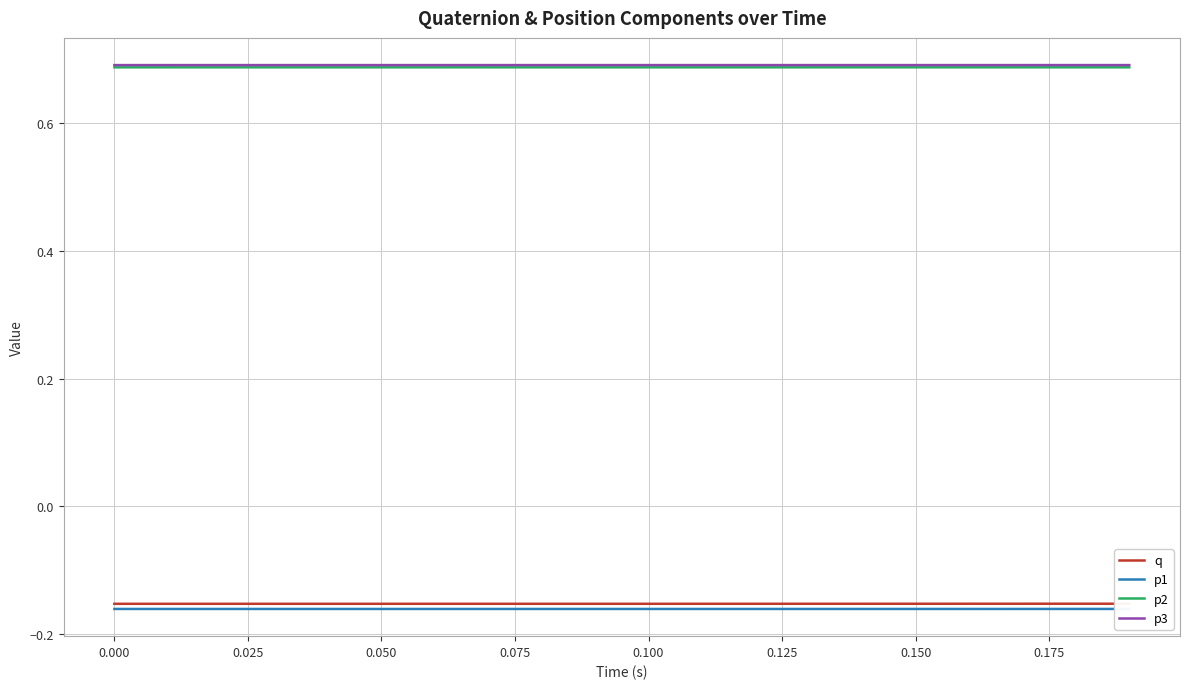

How many interior local valleys does the q series have?

2